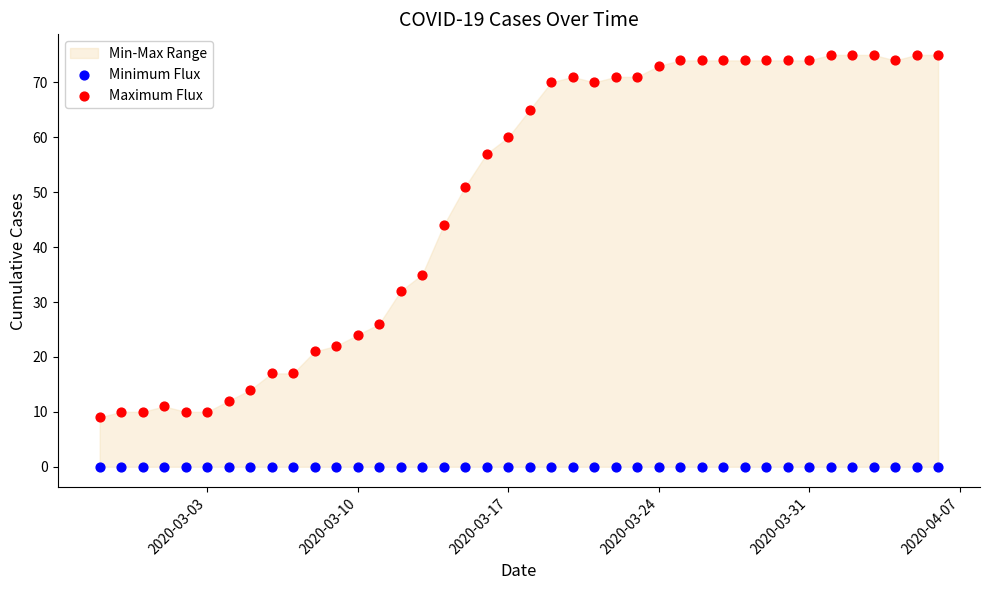

Which series reaches the maximum Y coordinate?

Maximum Flux